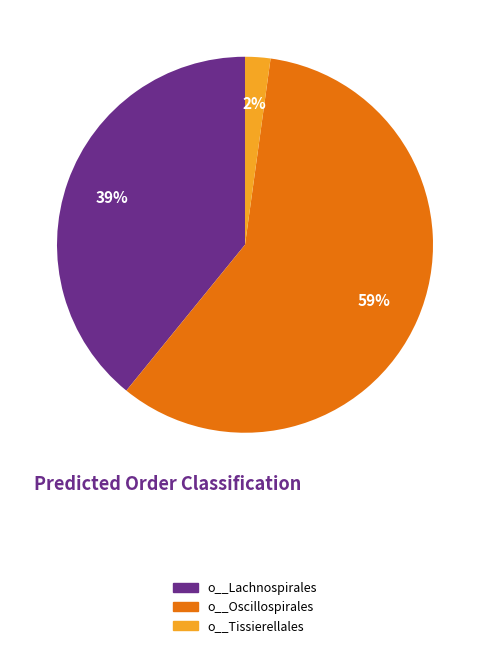

To the nearest percent, what is the combined percentage of o__Tissierellales and o__Lachnospirales?

41%